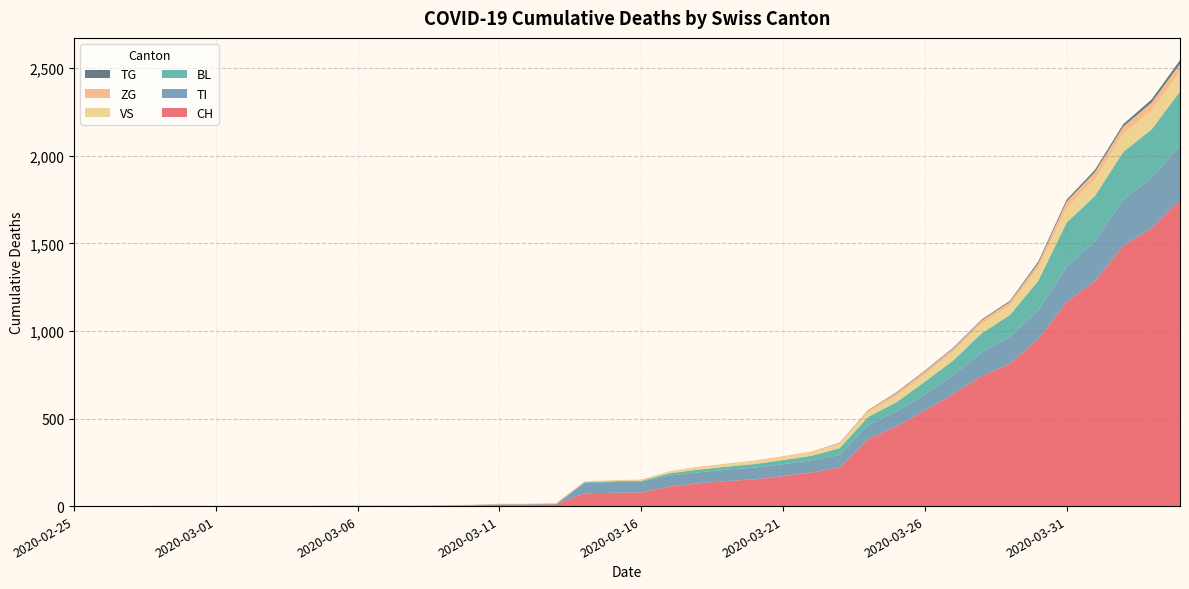

Reading left to right, transcribe all the data shown in this chart.

CH: 2020-02-25=0	2020-02-26=0	2020-02-27=0	2020-02-28=0	2020-02-29=0	2020-03-01=0	2020-03-02=0	2020-03-03=0	2020-03-04=0	2020-03-05=2	2020-03-06=2	2020-03-07=2	2020-03-08=2	2020-03-09=3	2020-03-10=4	2020-03-11=9	2020-03-12=9	2020-03-13=11	2020-03-14=73	2020-03-15=76	2020-03-16=78	2020-03-17=112	2020-03-18=130	2020-03-19=143	2020-03-20=153	2020-03-21=171	2020-03-22=192	2020-03-23=220	2020-03-24=383	2020-03-25=455	2020-03-26=546	2020-03-27=640	2020-03-28=742	2020-03-29=813	2020-03-30=954	2020-03-31=1165	2020-04-01=1284	2020-04-02=1487	2020-04-03=1587	2020-04-04=1744
TI: 2020-02-25=0	2020-02-26=0	2020-02-27=0	2020-02-28=0	2020-02-29=0	2020-03-01=0	2020-03-02=0	2020-03-03=0	2020-03-04=0	2020-03-05=0	2020-03-06=0	2020-03-07=0	2020-03-08=0	2020-03-09=0	2020-03-10=0	2020-03-11=0	2020-03-12=0	2020-03-13=0	2020-03-14=61	2020-03-15=61	2020-03-16=61	2020-03-17=62	2020-03-18=62	2020-03-19=65	2020-03-20=67	2020-03-21=68	2020-03-22=70	2020-03-23=71	2020-03-24=80	2020-03-25=85	2020-03-26=91	2020-03-27=107	2020-03-28=136	2020-03-29=155	2020-03-30=165	2020-03-31=202	2020-04-01=229	2020-04-02=263	2020-04-03=287	2020-04-04=314
BL: 2020-02-25=0	2020-02-26=0	2020-02-27=0	2020-02-28=0	2020-02-29=0	2020-03-01=0	2020-03-02=0	2020-03-03=0	2020-03-04=0	2020-03-05=0	2020-03-06=0	2020-03-07=0	2020-03-08=0	2020-03-09=1	2020-03-10=2	2020-03-11=2	2020-03-12=2	2020-03-13=2	2020-03-14=2	2020-03-15=5	2020-03-16=5	2020-03-17=13	2020-03-18=16	2020-03-19=17	2020-03-20=20	2020-03-21=24	2020-03-22=25	2020-03-23=40	2020-03-24=46	2020-03-25=53	2020-03-26=73	2020-03-27=84	2020-03-28=108	2020-03-29=123	2020-03-30=167	2020-03-31=251	2020-04-01=258	2020-04-02=272	2020-04-03=277	2020-04-04=309
VS: 2020-02-25=0	2020-02-26=0	2020-02-27=0	2020-02-28=2	2020-02-29=2	2020-03-01=2	2020-03-02=2	2020-03-03=2	2020-03-04=2	2020-03-05=2	2020-03-06=2	2020-03-07=2	2020-03-08=2	2020-03-09=2	2020-03-10=2	2020-03-11=3	2020-03-12=3	2020-03-13=5	2020-03-14=6	2020-03-15=6	2020-03-16=8	2020-03-17=11	2020-03-18=11	2020-03-19=12	2020-03-20=15	2020-03-21=17	2020-03-22=19	2020-03-23=24	2020-03-24=25	2020-03-25=35	2020-03-26=41	2020-03-27=50	2020-03-28=53	2020-03-29=54	2020-03-30=71	2020-03-31=81	2020-04-01=96	2020-04-02=104	2020-04-03=109	2020-04-04=112
ZG: 2020-02-25=0	2020-02-26=0	2020-02-27=0	2020-02-28=0	2020-02-29=0	2020-03-01=0	2020-03-02=0	2020-03-03=0	2020-03-04=0	2020-03-05=0	2020-03-06=0	2020-03-07=0	2020-03-08=0	2020-03-09=0	2020-03-10=0	2020-03-11=0	2020-03-12=0	2020-03-13=0	2020-03-14=0	2020-03-15=0	2020-03-16=0	2020-03-17=1	2020-03-18=5	2020-03-19=5	2020-03-20=5	2020-03-21=5	2020-03-22=5	2020-03-23=5	2020-03-24=12	2020-03-25=18	2020-03-26=18	2020-03-27=18	2020-03-28=21	2020-03-29=21	2020-03-30=29	2020-03-31=39	2020-04-01=40	2020-04-02=41	2020-04-03=44	2020-04-04=46
TG: 2020-02-25=0	2020-02-26=0	2020-02-27=0	2020-02-28=0	2020-02-29=0	2020-03-01=0	2020-03-02=0	2020-03-03=0	2020-03-04=0	2020-03-05=0	2020-03-06=0	2020-03-07=0	2020-03-08=0	2020-03-09=0	2020-03-10=0	2020-03-11=0	2020-03-12=0	2020-03-13=0	2020-03-14=0	2020-03-15=0	2020-03-16=0	2020-03-17=0	2020-03-18=0	2020-03-19=0	2020-03-20=0	2020-03-21=0	2020-03-22=0	2020-03-23=2	2020-03-24=2	2020-03-25=4	2020-03-26=4	2020-03-27=5	2020-03-28=5	2020-03-29=6	2020-03-30=10	2020-03-31=11	2020-04-01=13	2020-04-02=14	2020-04-03=18	2020-04-04=21